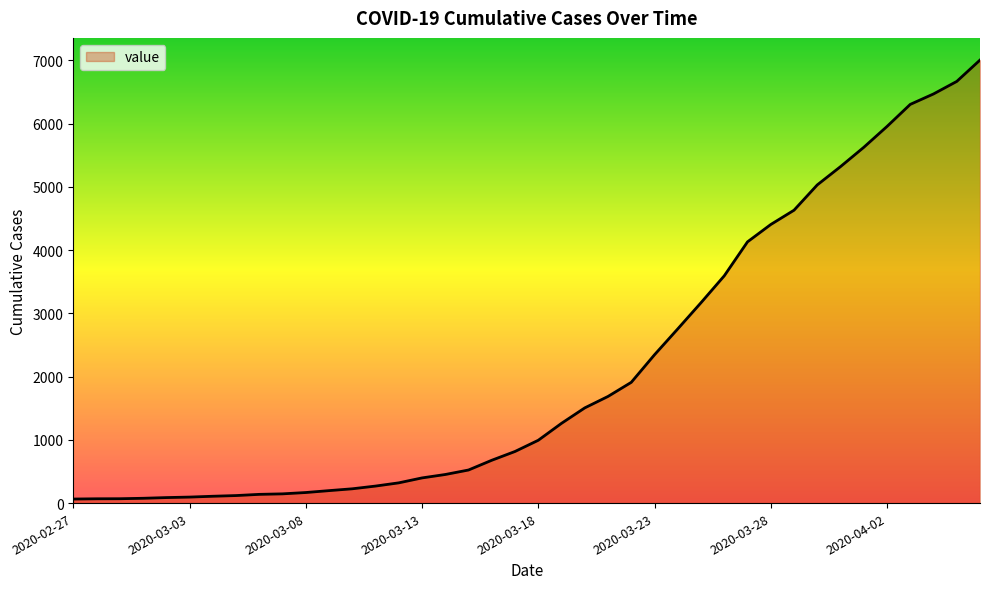

What is the difference between the maximum and minimum values?

6940